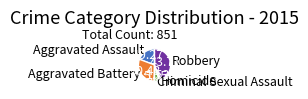

Is there any slice that represents more than half of the pie?

No